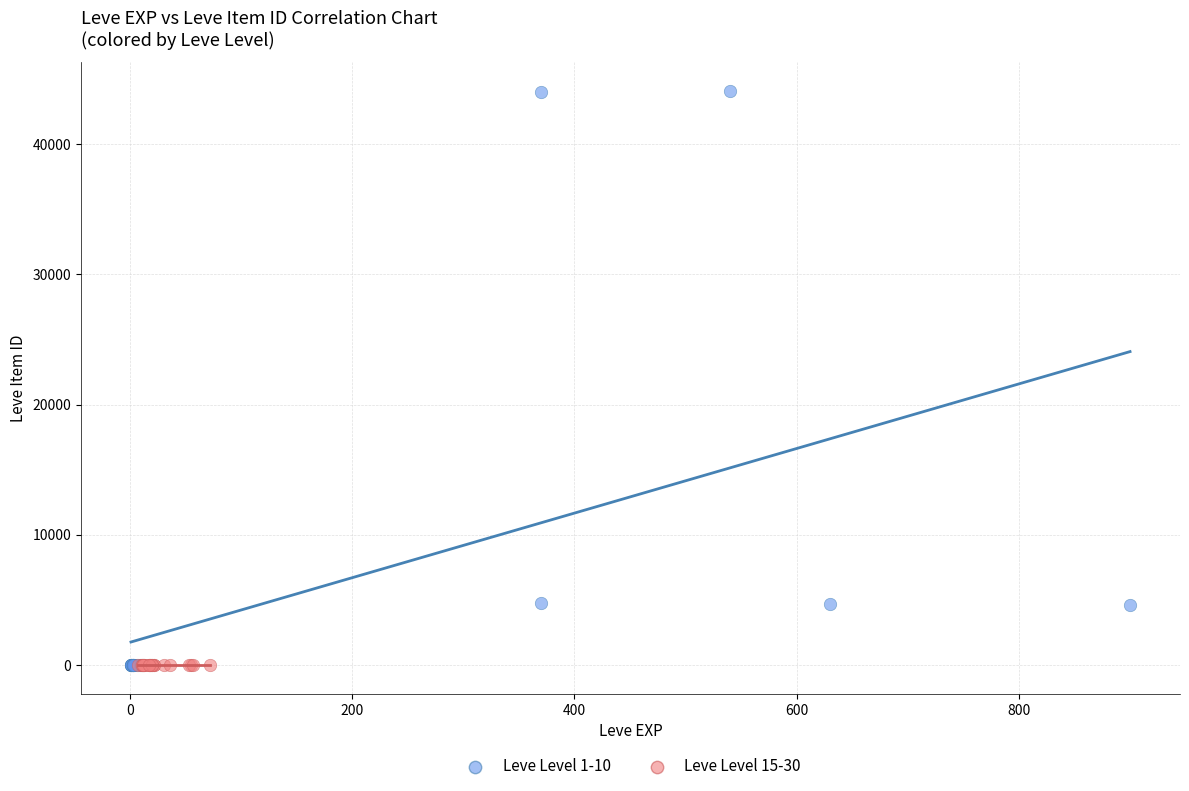

Which series reaches the maximum Y coordinate?

Leve Level 1-10